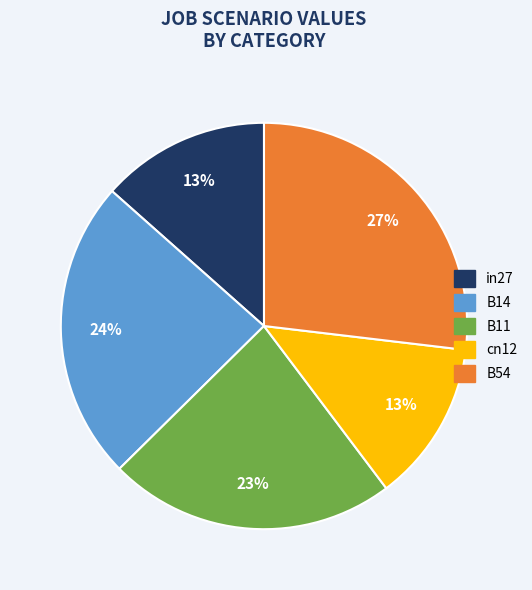

Which category has the biggest portion of the pie?

B54